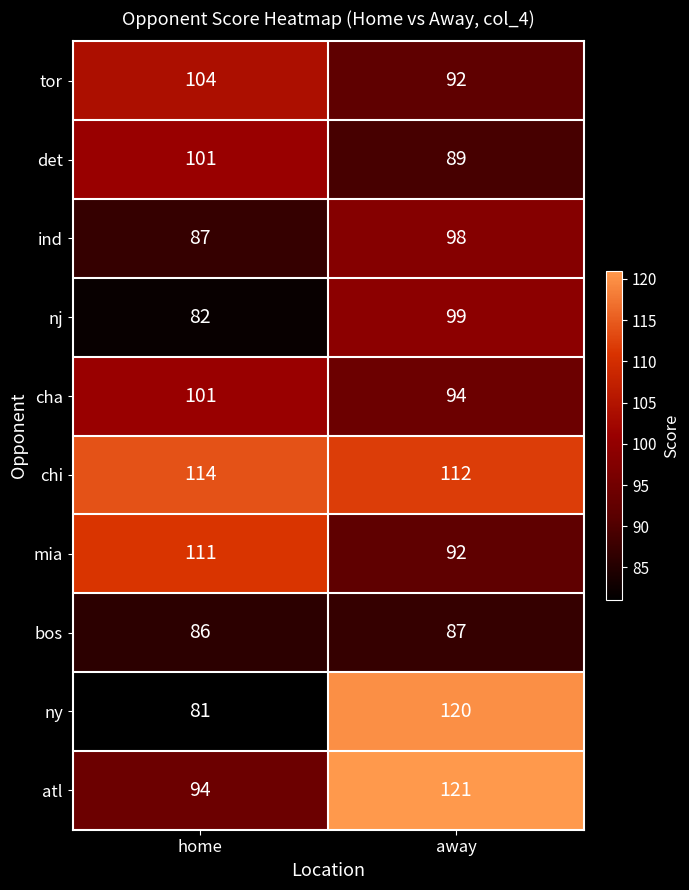

Reading left to right, extract all data points from this chart.

tor: home=104	away=92
det: home=101	away=89
ind: home=87	away=98
nj: home=82	away=99
cha: home=101	away=94
chi: home=114	away=112
mia: home=111	away=92
bos: home=86	away=87
ny: home=81	away=120
atl: home=94	away=121